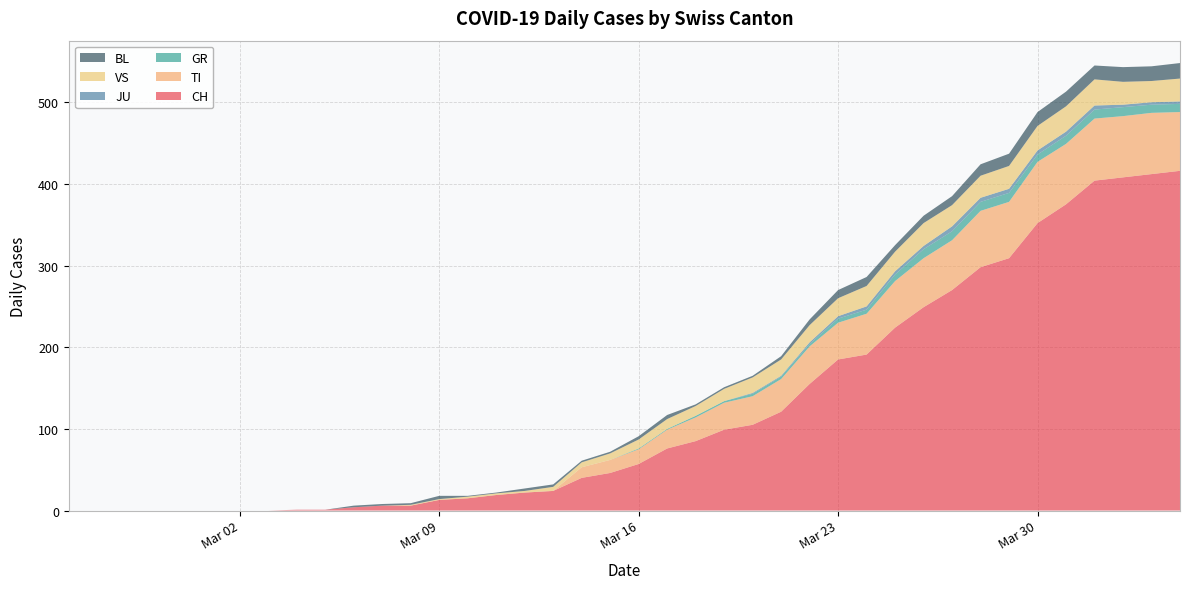

Reading right to left, what are all the values shown in this chart?

CH: 416	412	408	404	375	352	309	298	270	249	224	191	185	155	121	105	99	85	76	57	46	40	24	22	19	15	13	6	6	4	1	1	0	0	0	0	0	0	0	0
TI: 72	75	75	76	74	75	69	69	61	60	57	50	45	46	40	35	33	29	23	18	16	13	0	0	0	0	0	0	0	0	0	0	0	0	0	0	0	0	0	0
GR: 10	10	11	11	10	9	11	11	11	11	8	5	5	3	3	3	2	2	1	1	0	0	0	0	0	0	0	0	0	0	0	0	0	0	0	0	0	0	0	0
JU: 3	3	3	5	5	5	5	5	6	4	4	4	3	2	1	1	0	0	0	0	0	0	0	0	0	0	0	0	0	0	0	0	0	0	0	0	0	0	0	0
VS: 28	26	28	32	31	30	28	27	26	28	24	25	22	21	20	19	15	12	12	11	8	6	5	2	2	2	1	1	0	0	0	0	0	0	0	0	0	0	0	0
BL: 19	18	18	17	18	17	15	14	11	9	8	11	10	7	4	2	2	2	5	4	2	2	3	3	1	1	4	2	2	2	0	0	0	0	0	0	0	0	0	0